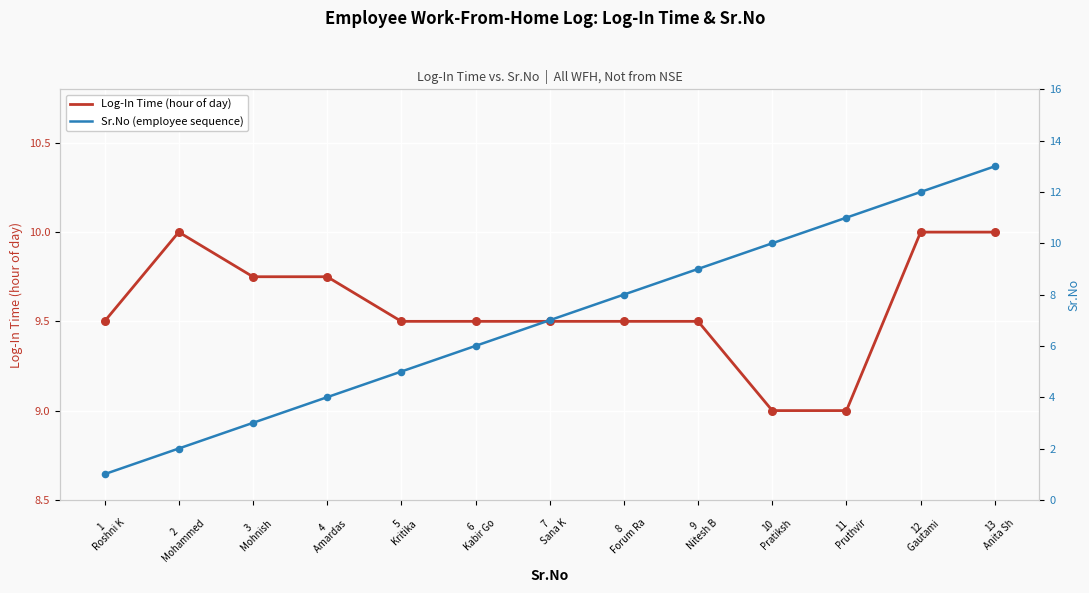

Which series reaches the minimum Y coordinate?

Sr.No (employee sequence)